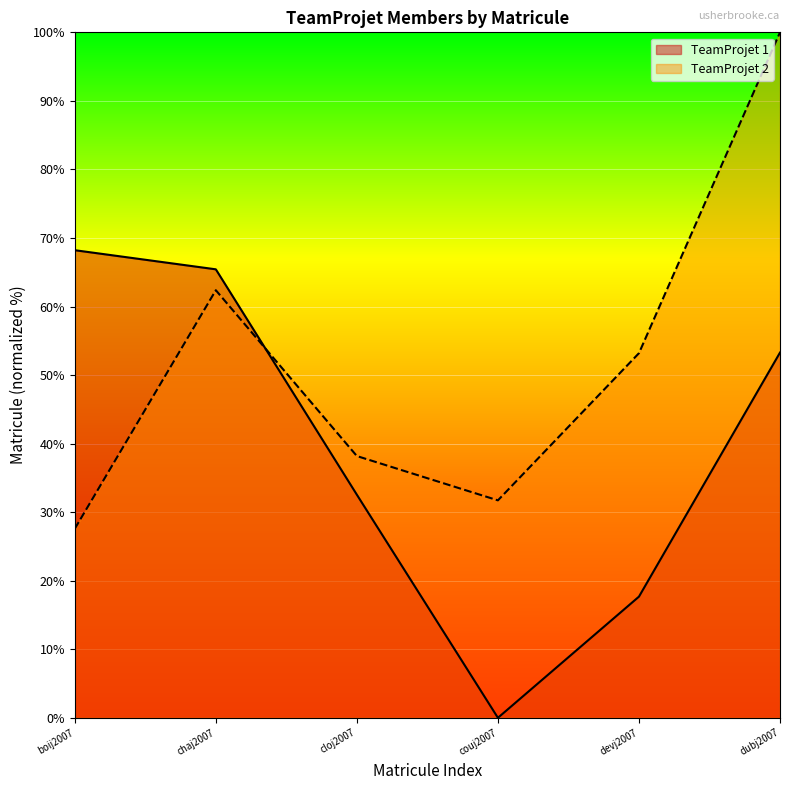

Reading right to left, extract all data points from this chart.

TeamProjet 1: 53.3	17.7	0.0	32.5	65.4	68.2
TeamProjet 2: 100.0	53.2	31.7	38.2	62.4	27.6